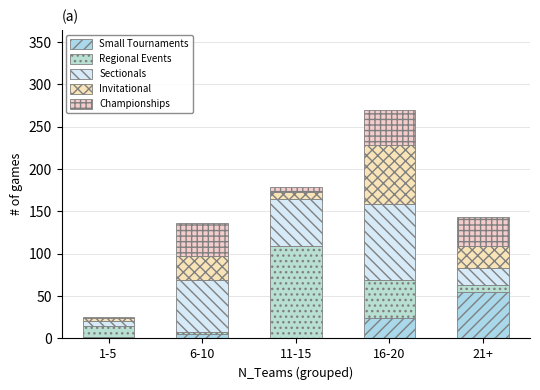

Are the bars horizontal?

No